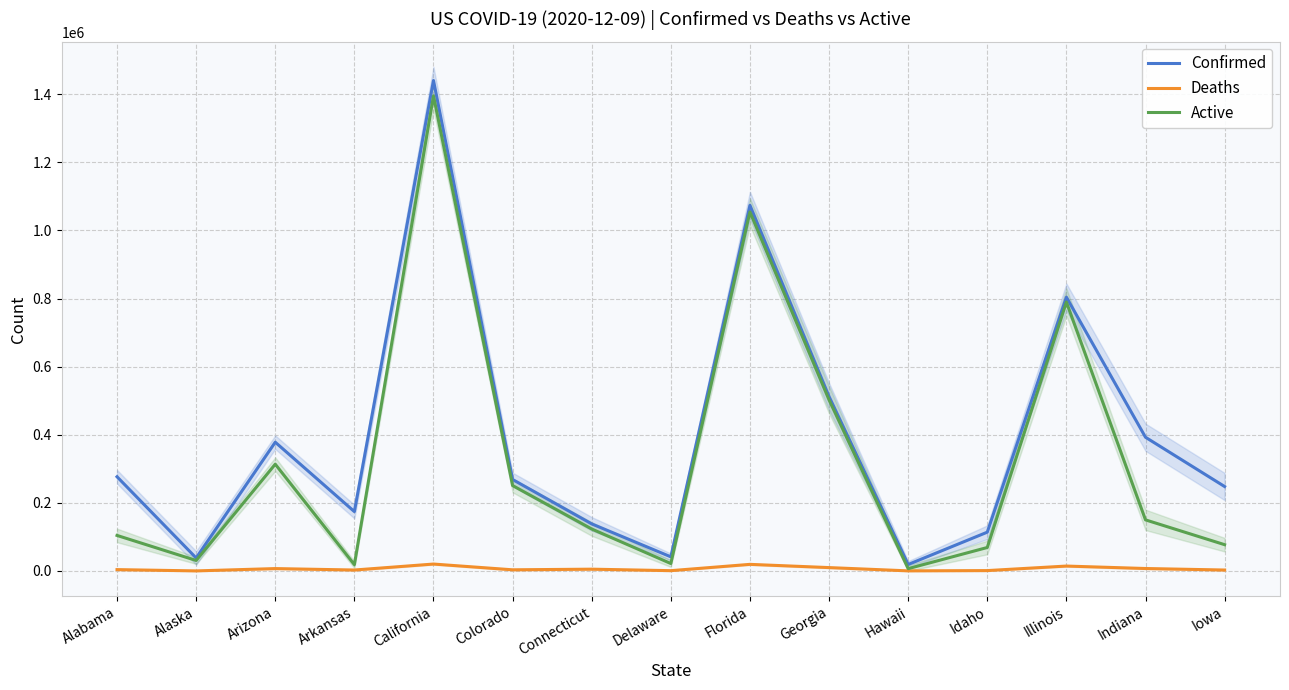

Does the chart have visible grid lines?

Yes